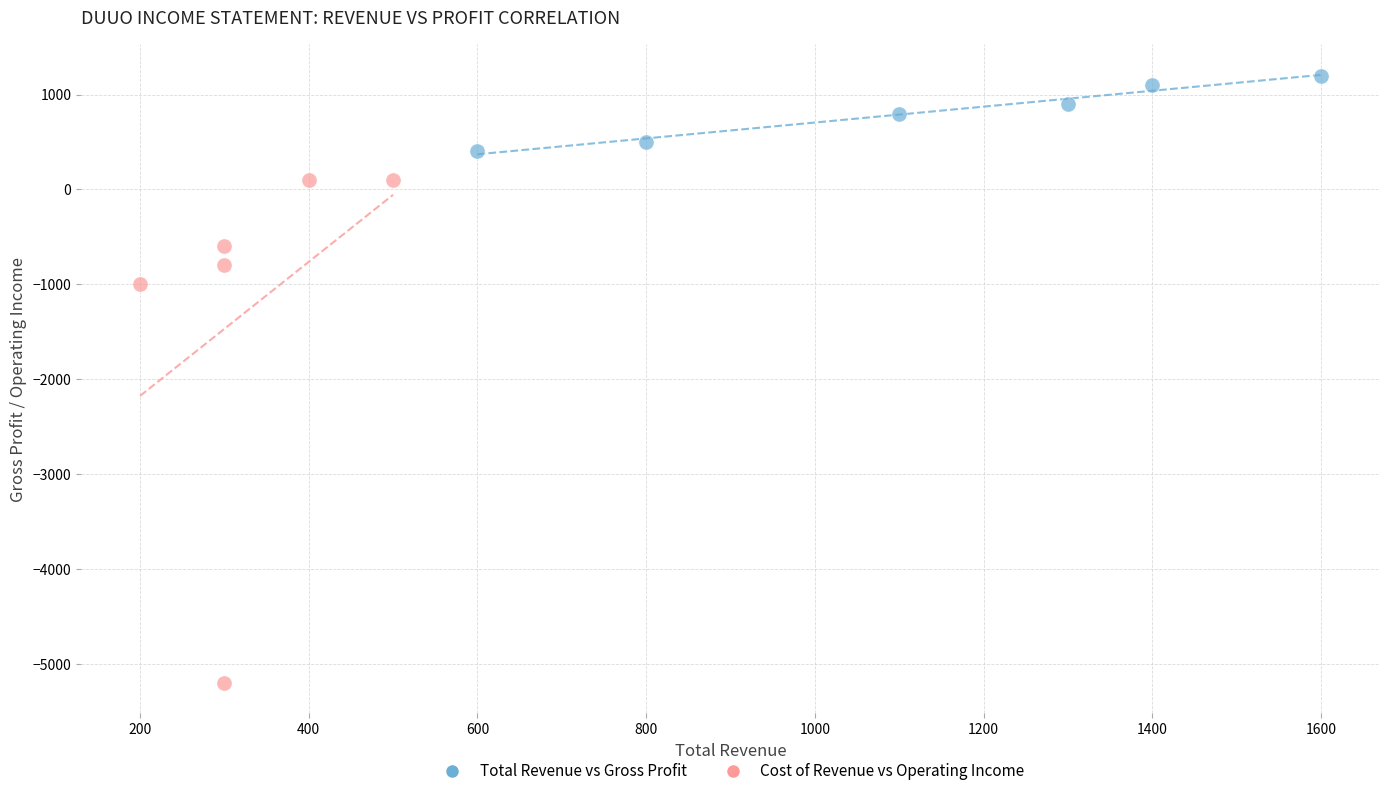

What are all the series names shown in the legend?

Total Revenue vs Gross Profit, Cost of Revenue vs Operating Income